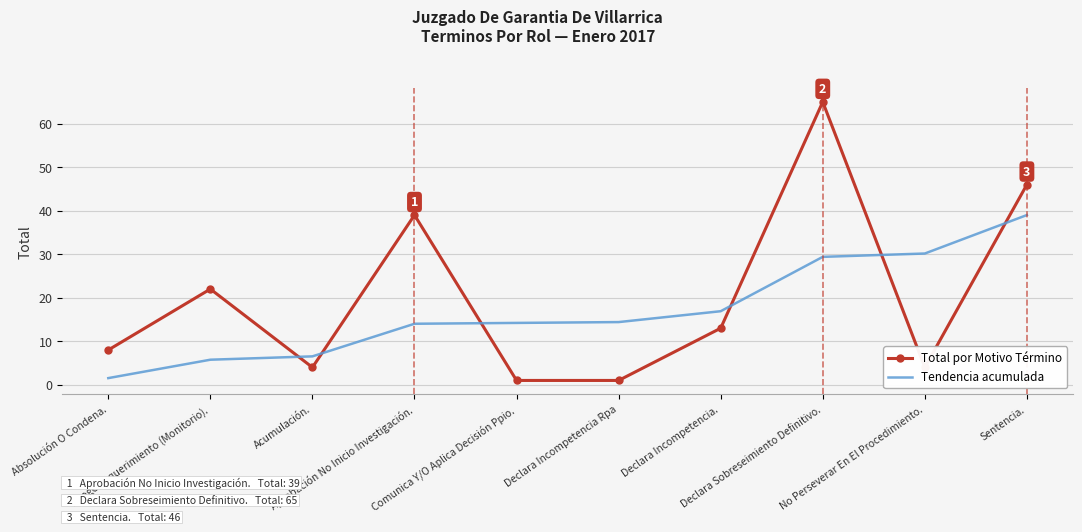

Which series has the widest spread of values?

Total por Motivo Término